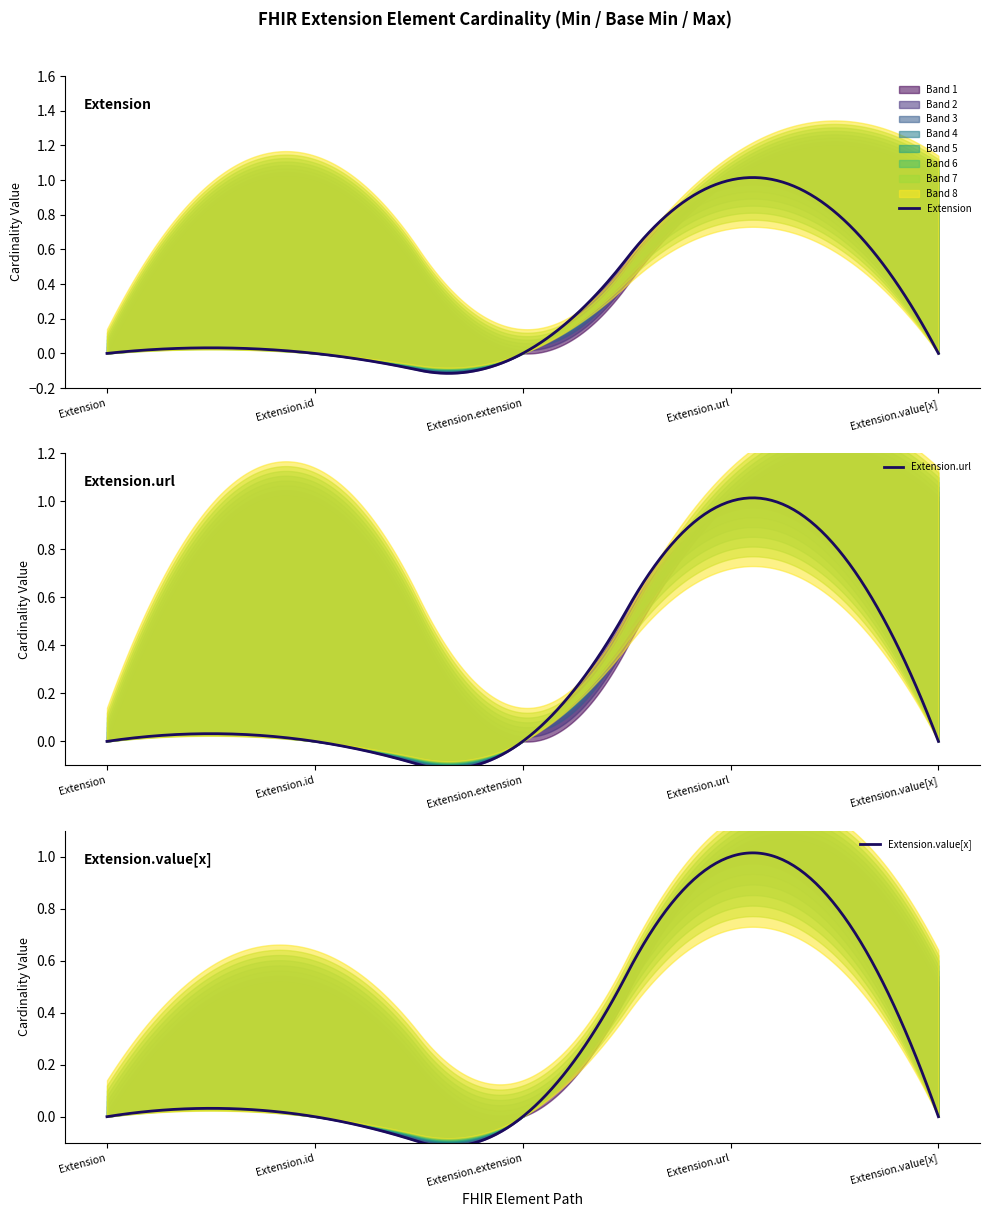

Which has a higher value, Extension.id or Extension?

Extension.id